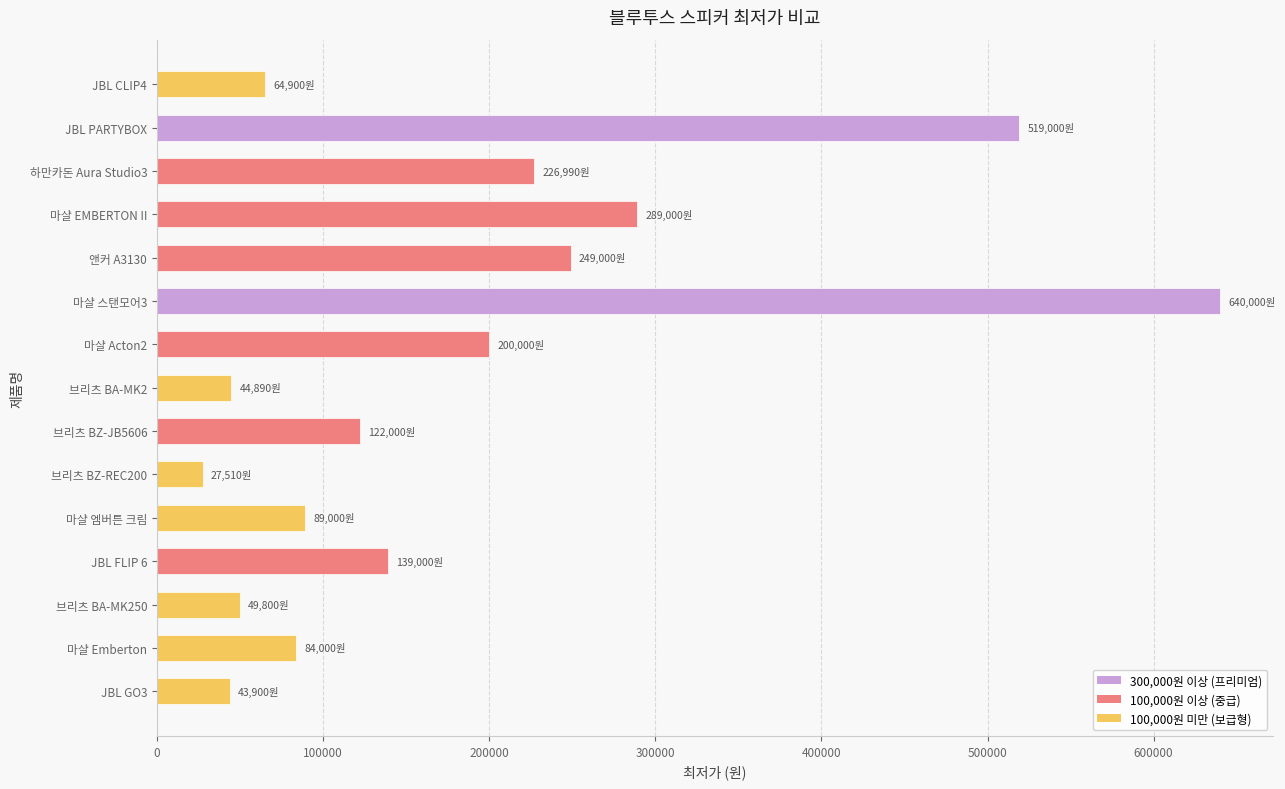

Approximately how many times larger is the value at JBL CLIP4 compared to 하만카돈 Aura Studio3?

0.3